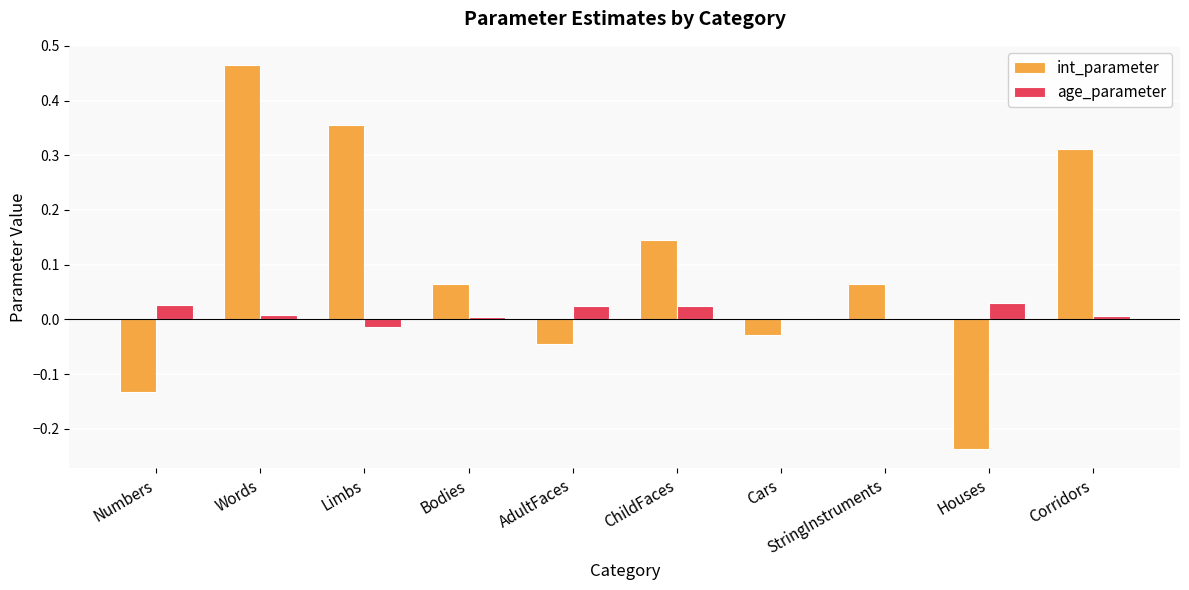

Is the value of age_parameter at Numbers greater than the value of int_parameter at Bodies?

No